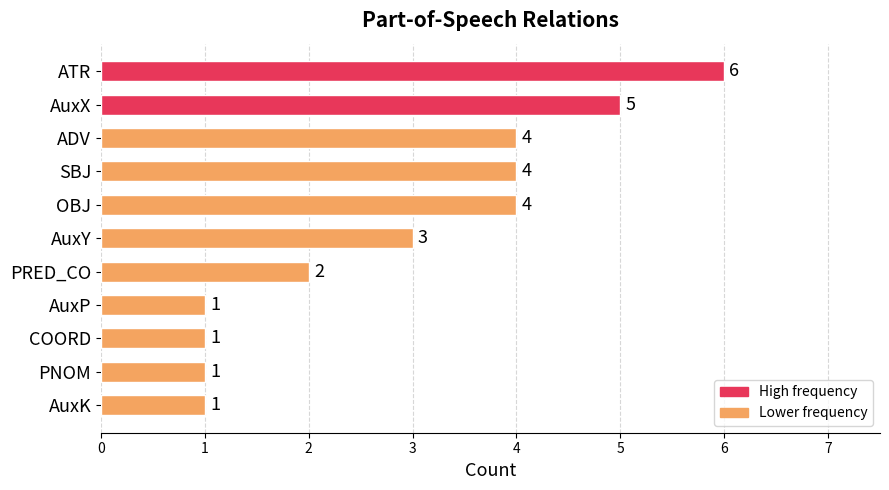

How many values are between 1 and 4?

9